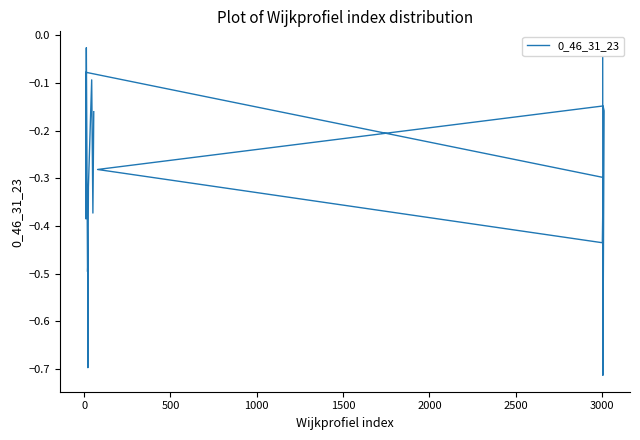

How many distinct data groups are displayed?

1